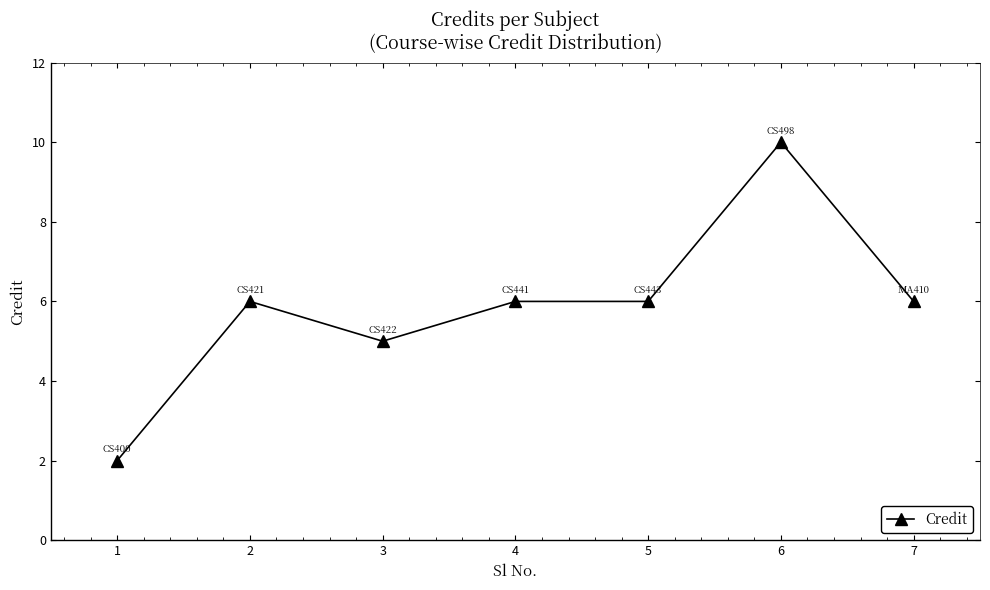

Reading right to left, what are all the values shown in this chart?

6	10	6	6	5	6	2